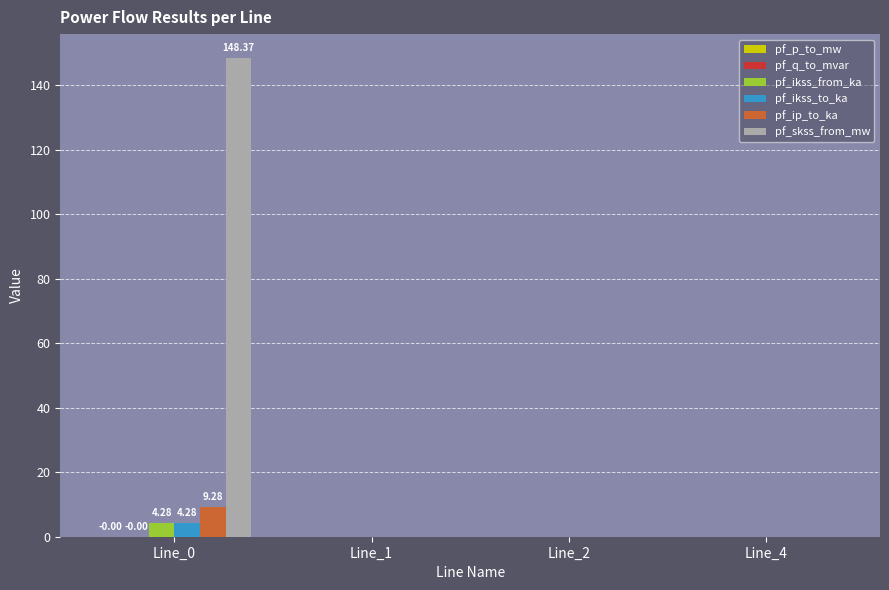

Which series has the largest total across all categories?

pf_skss_from_mw